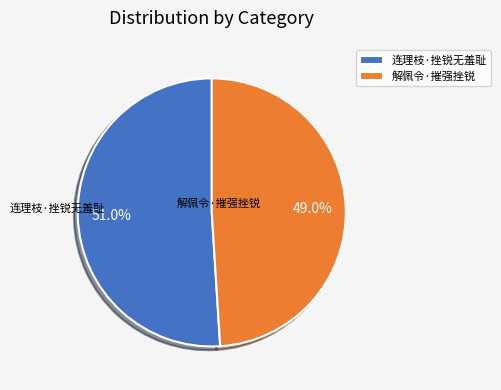

Is it true that 连理枝·挫锐无羞耻 is 51% of the pie?

True